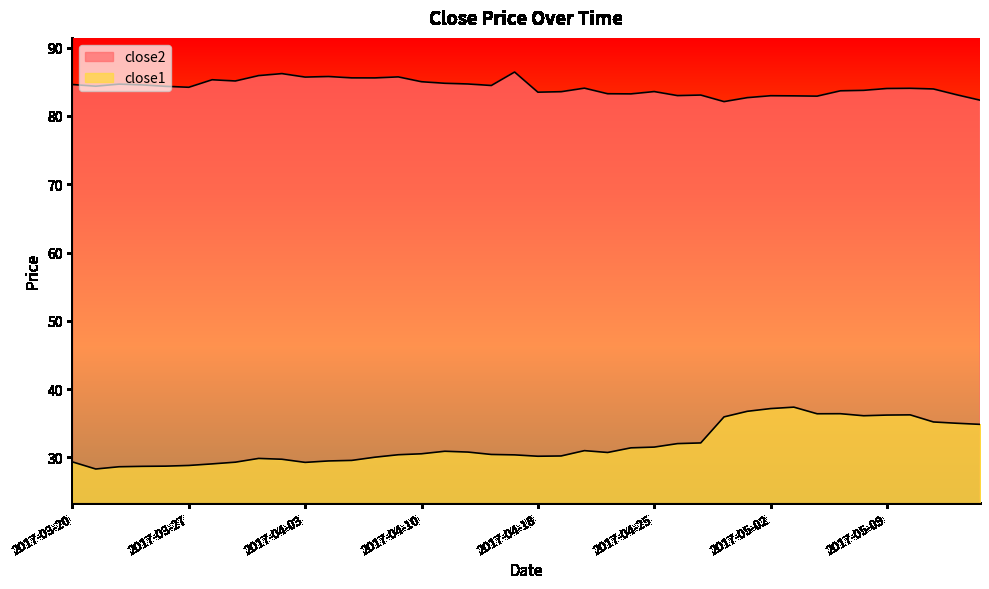

Is the value of close1 at 2017-05-01 greater than the value of close2 at 2017-05-12?

No